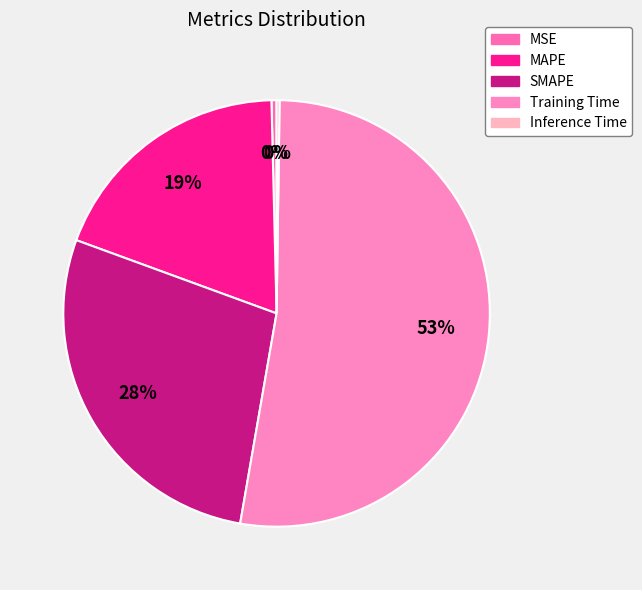

The Training Time slice represents 62% of the pie. True or false?

False